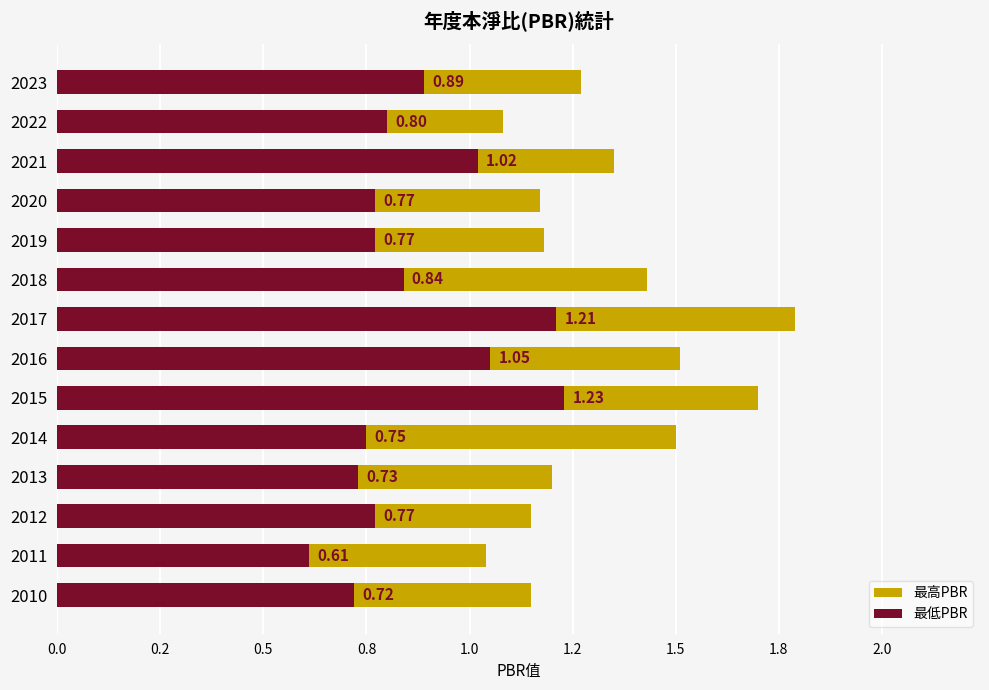

Which series has the largest total across all categories?

最高PBR